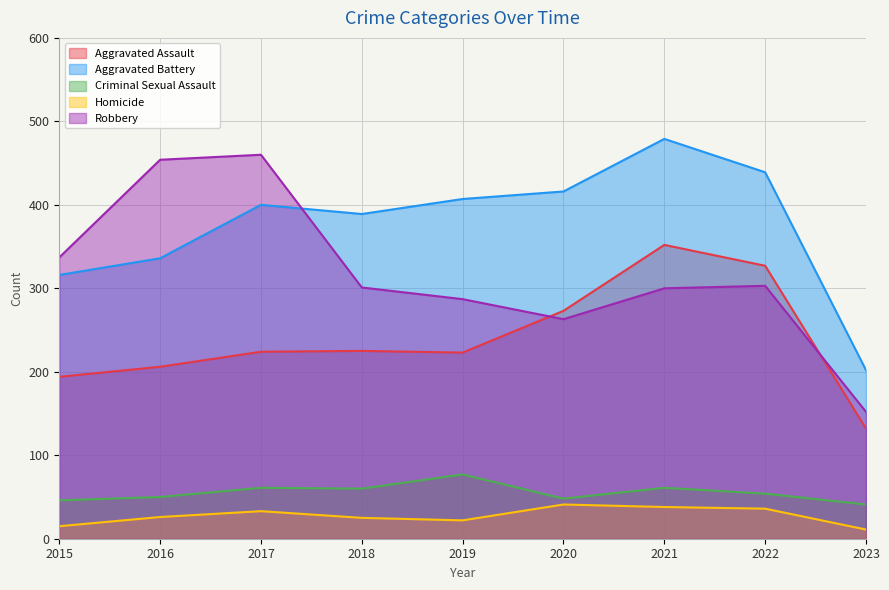

Reading left to right, list all the values displayed in this chart.

Aggravated Assault: 194	206	224	225	223	273	352	327	132
Aggravated Battery: 316	336	400	389	407	416	479	439	202
Criminal Sexual Assault: 46	50	61	60	77	48	61	54	41
Homicide: 15	26	33	25	22	41	38	36	11
Robbery: 337	454	460	301	287	263	300	303	152